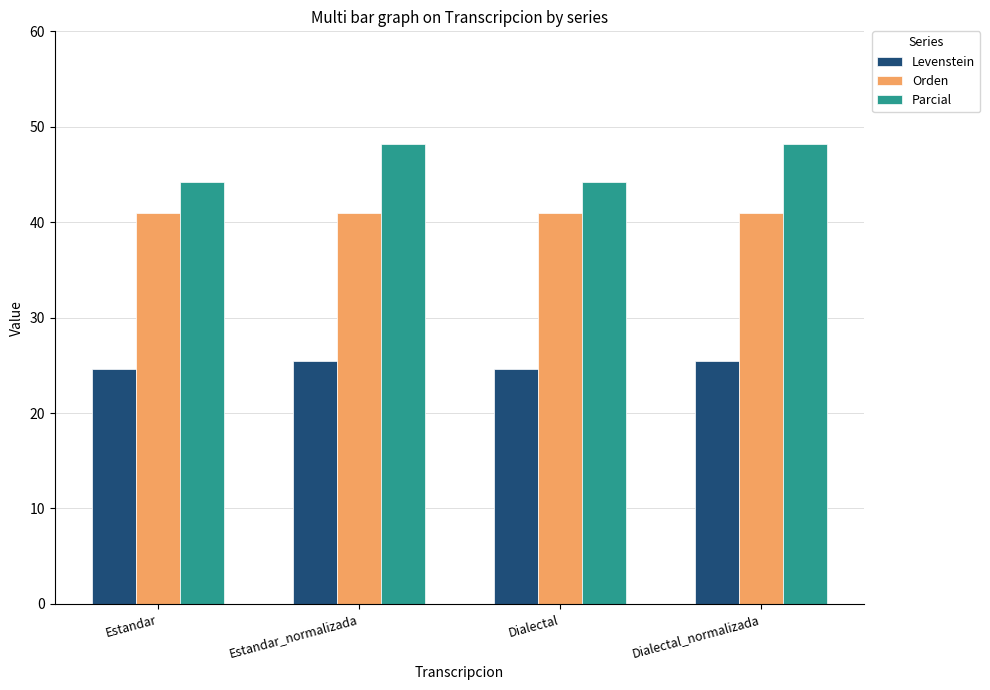

Is the value of Orden at Dialectal_normalizada greater than the value of Parcial at Estandar_normalizada?

No